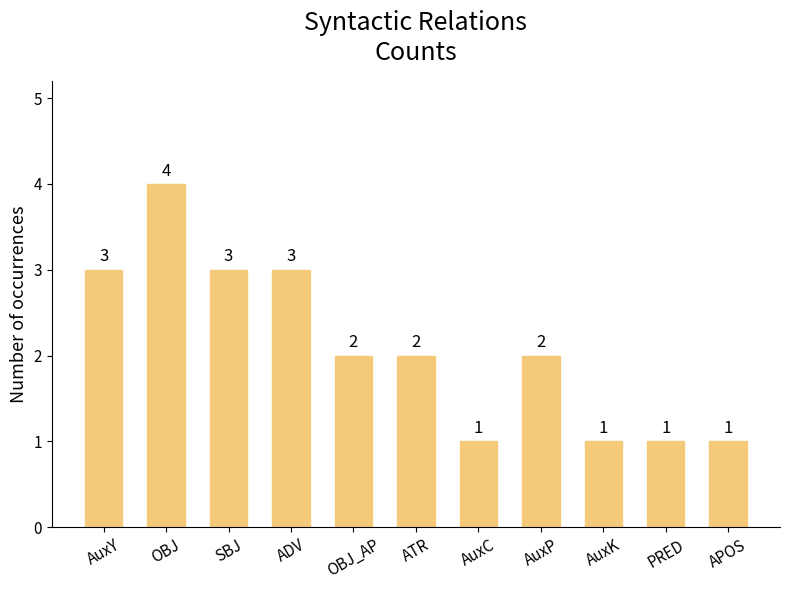

Does the chart contain stacked bars?

No